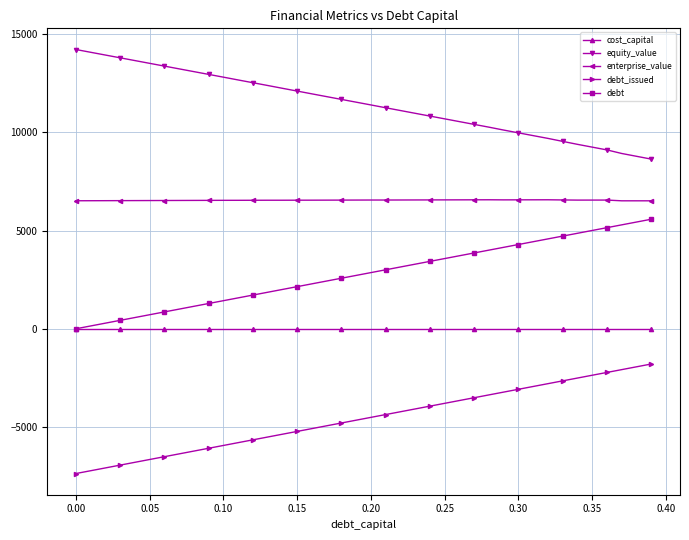

True or false: equity_value and enterprise_value intersect in this chart.

False